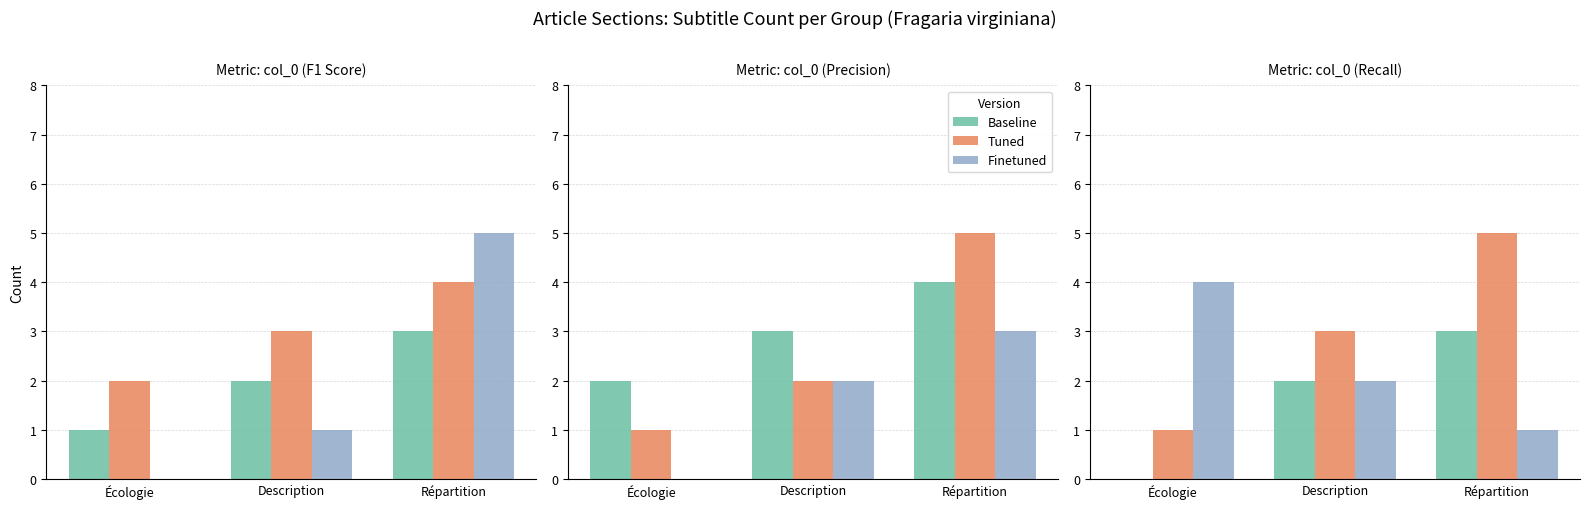

What is the value of the Baseline bar at the 3rd from the left?

3